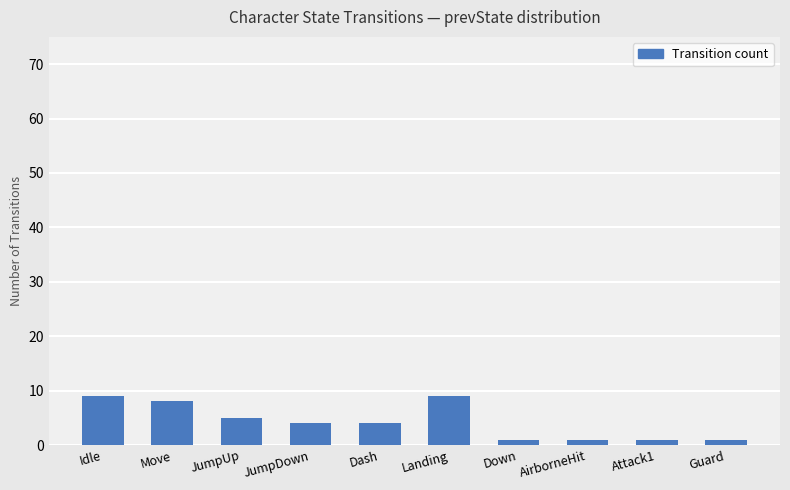

Which has a higher value, Attack1 or Move?

Move